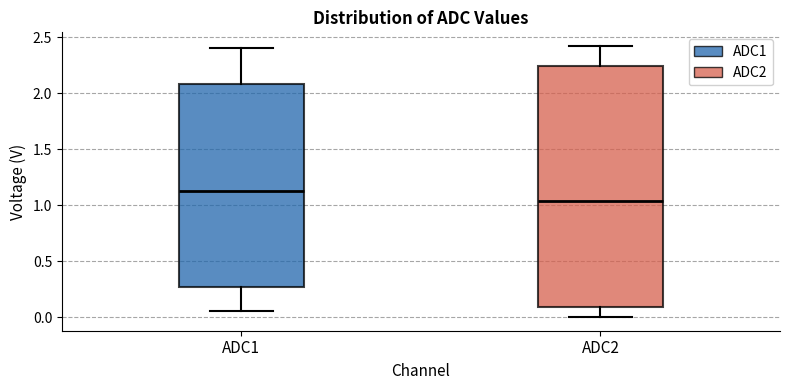

Reading left to right, read every box against the y-axis: the position of its median line, the range the box covers, and the ends of its whiskers. The values are not printed on the chart, so give them approximately, as read against the axis.

ADC1: median 1.10, box 0.25 to 2.10, whiskers 0.05 to 2.40
ADC2: median 1.05, box 0.10 to 2.25, whiskers 0.00 to 2.40